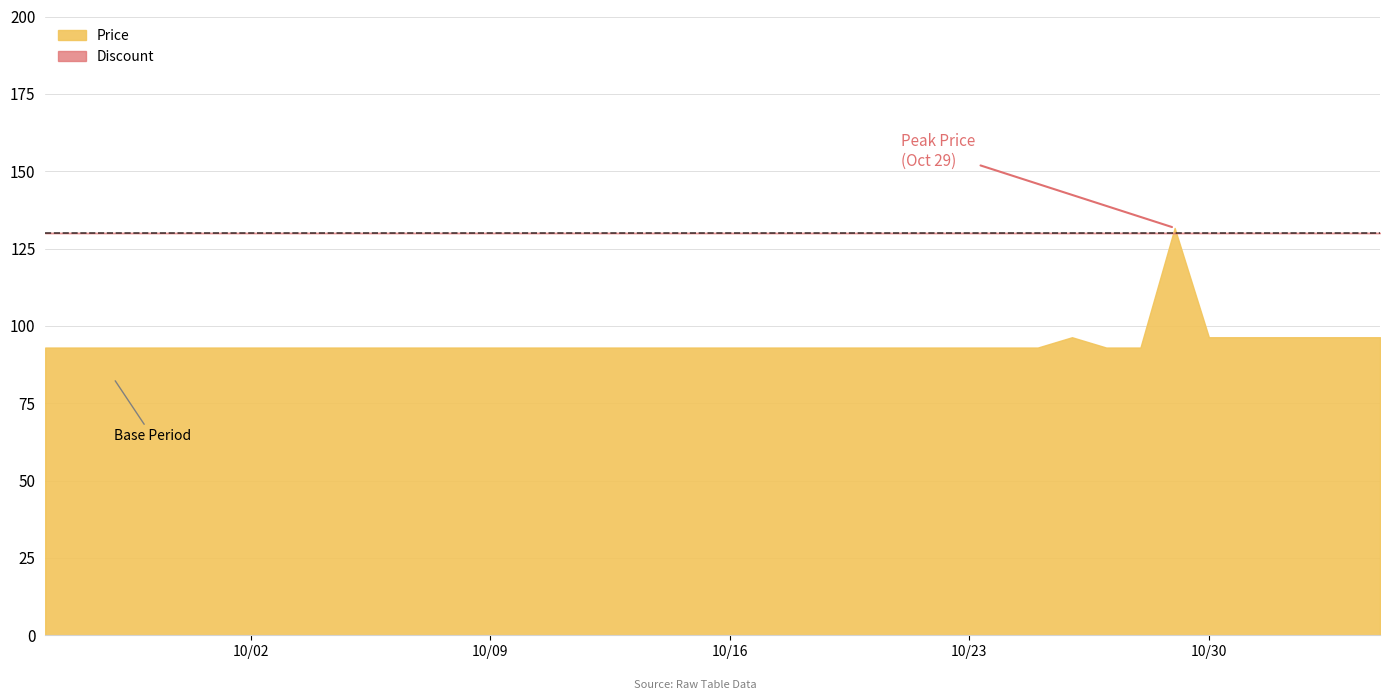

True or false: Discount and Price cross at least once.

False